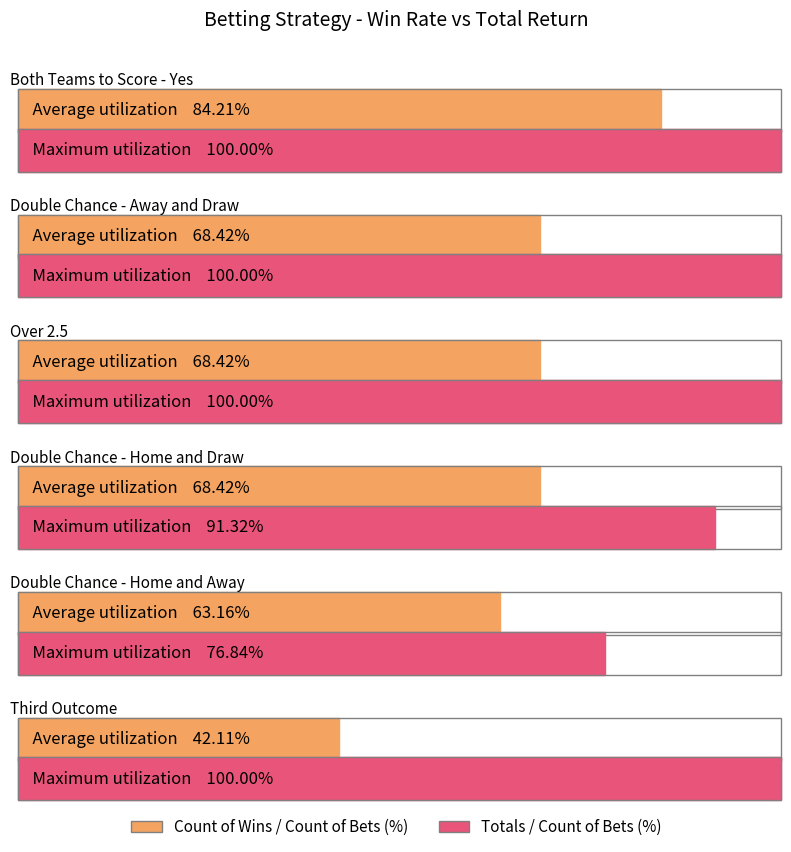

The Double Chance - Away and Draw series shows 1 at Over 2.5. True or false?

False